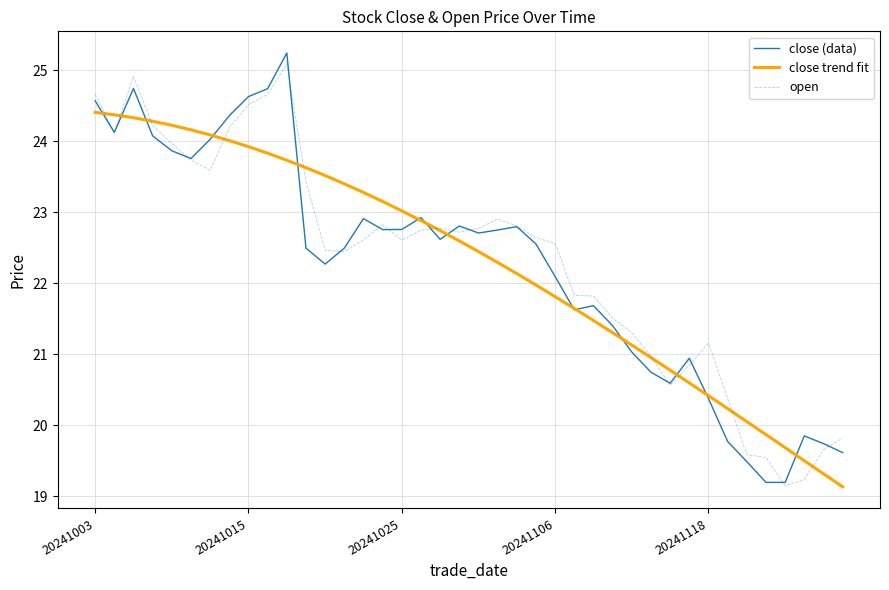

True or false: open and close (data) intersect in this chart.

True